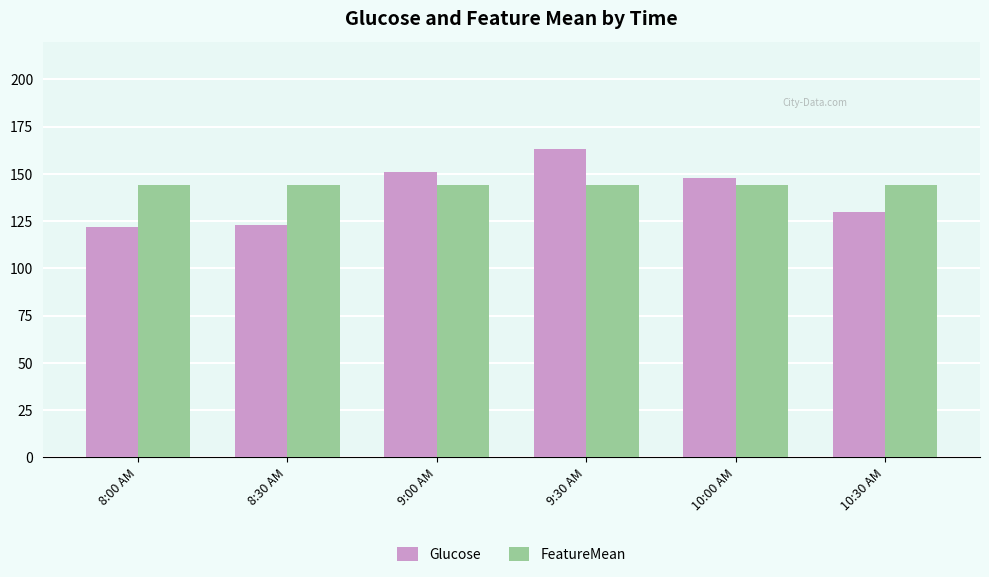

What is the difference between the second highest and minimum values in the Glucose series?

29.0